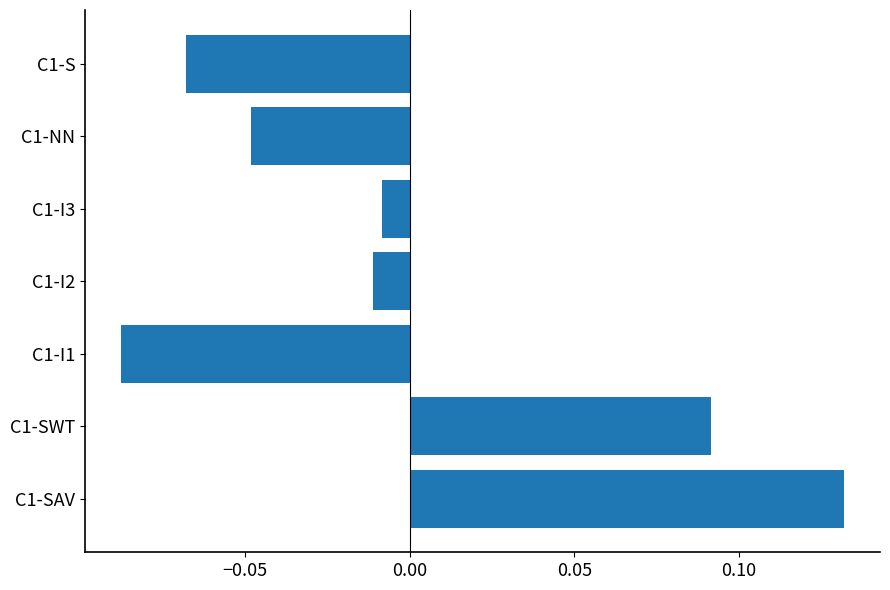

Which label corresponds to the largest value in the chart?

C1-SAV